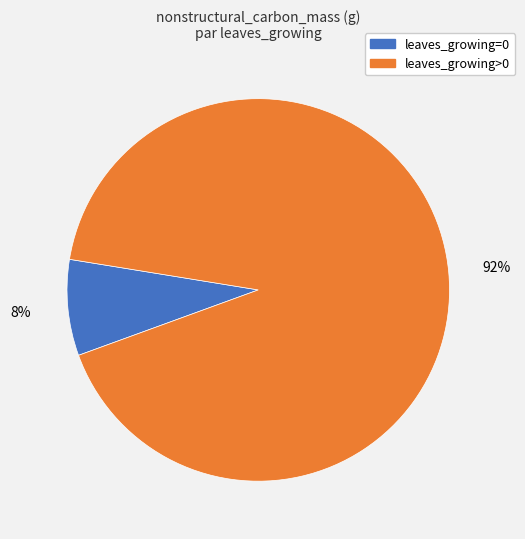

To the nearest percent, what is the difference between the largest and smallest slice percentages?

84%